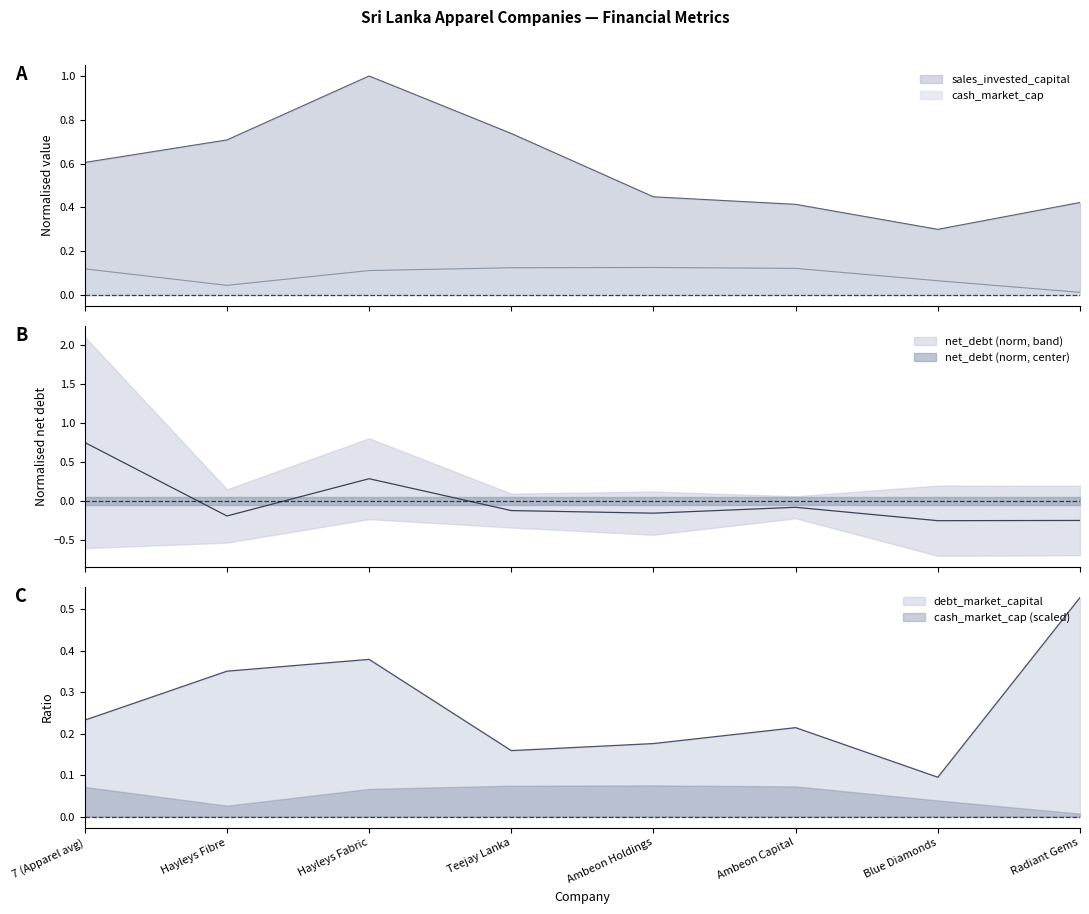

What is the difference between the maximum and minimum values in the cash_market_cap series?

0.1